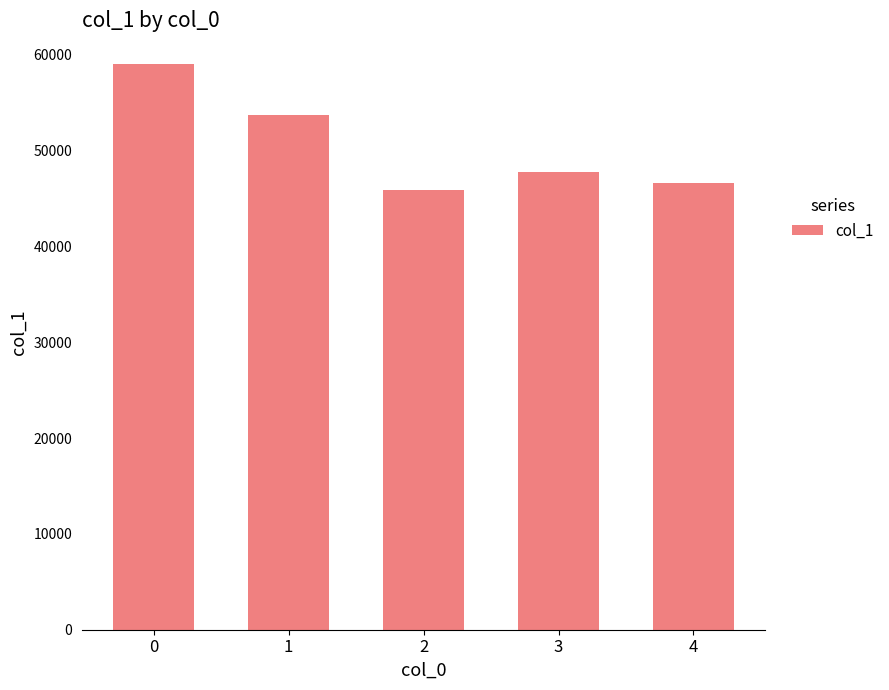

How many series are shown in this chart?

1